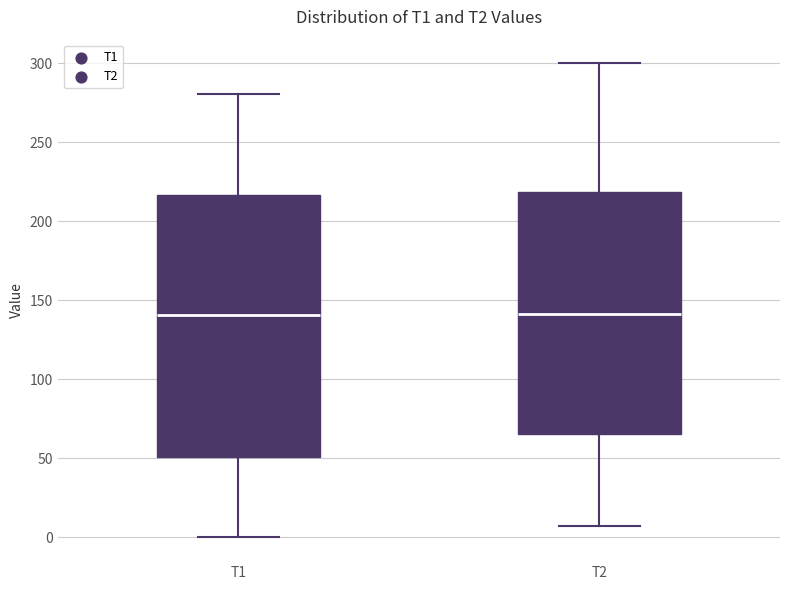

Where does the lower whisker of the box for T1 end on the y-axis? The values are not printed on the chart, so give them approximately, as read against the axis.

0